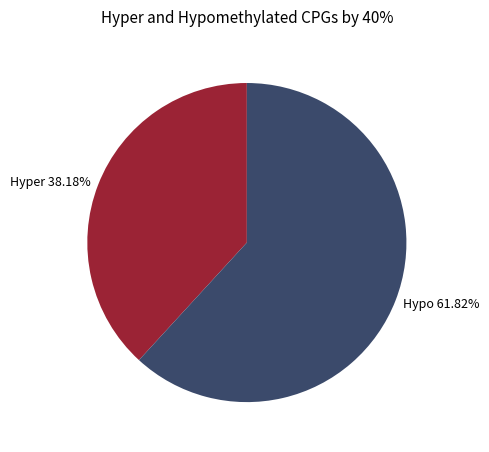

Is the sum of Hyper 38.18% and Hypo 61.82% greater than half?

Yes